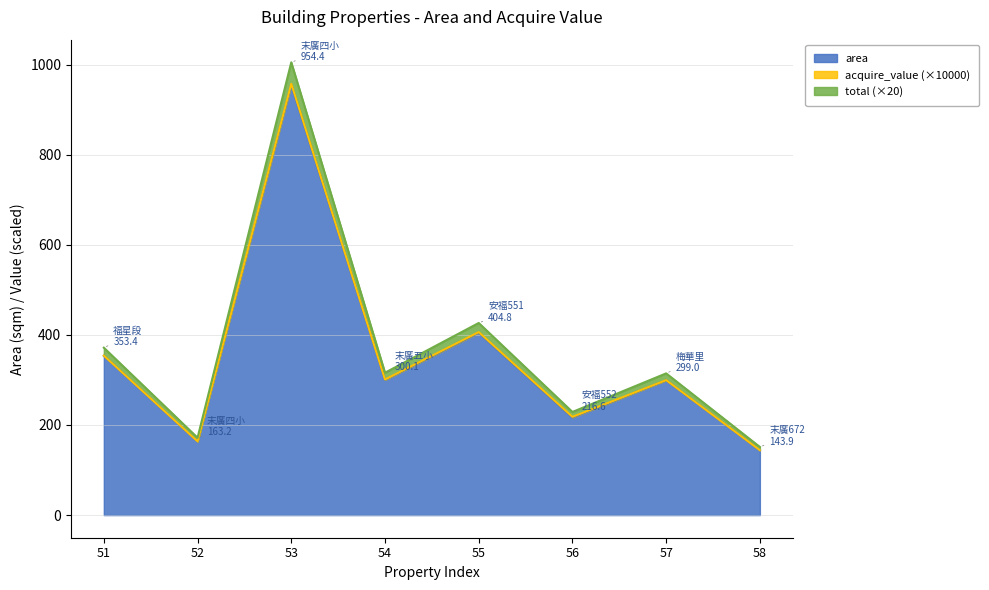

True or false: area has a value of 239.8 at 58.

False